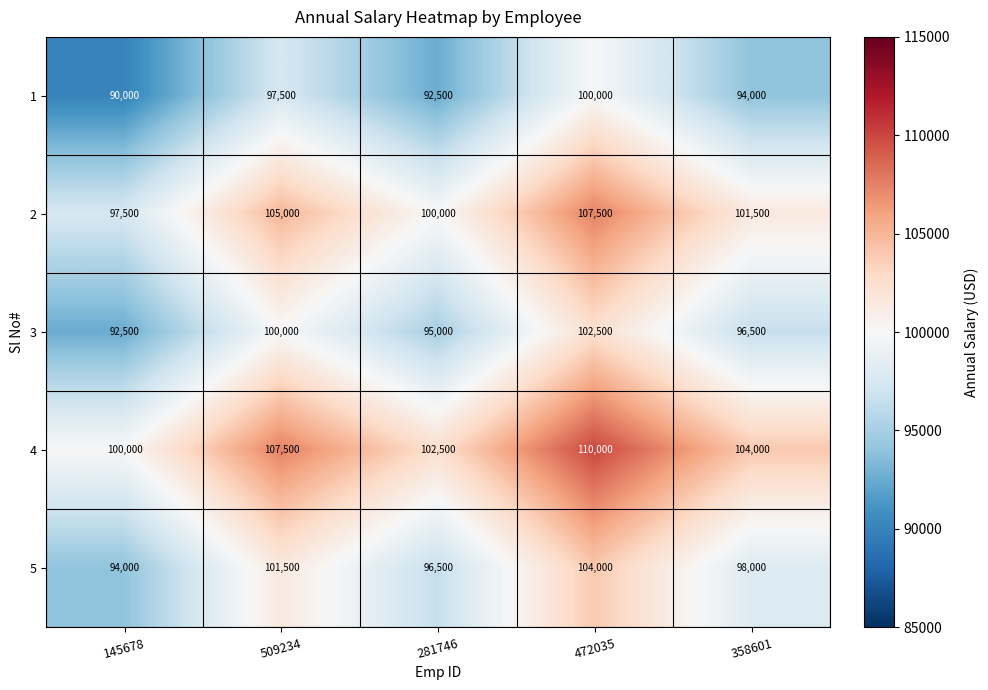

What is the spread (max minus min) of values at 281746?

10000